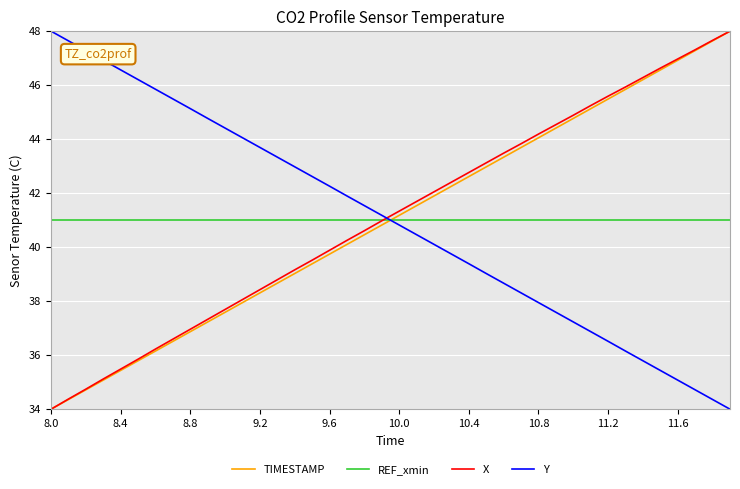

After their last crossing, which series has the higher values: TIMESTAMP or Y?

TIMESTAMP